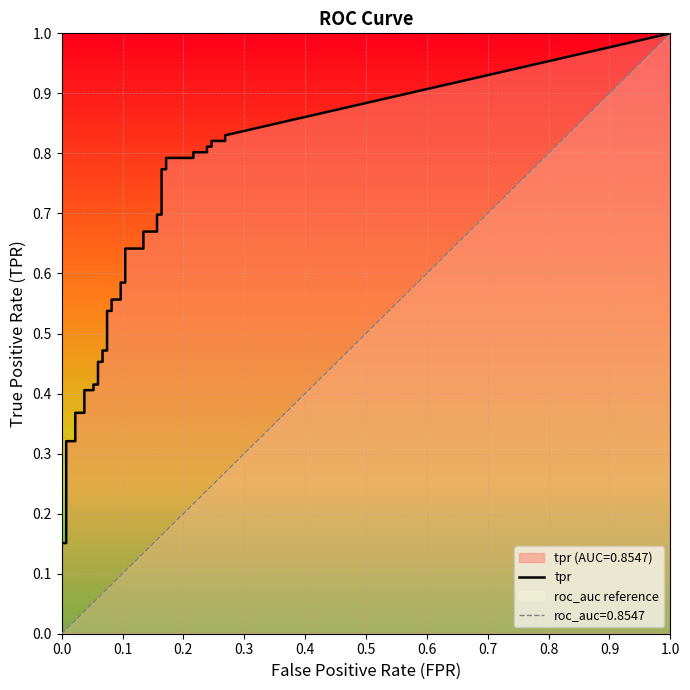

What is the label of the 37th point from the right?

3